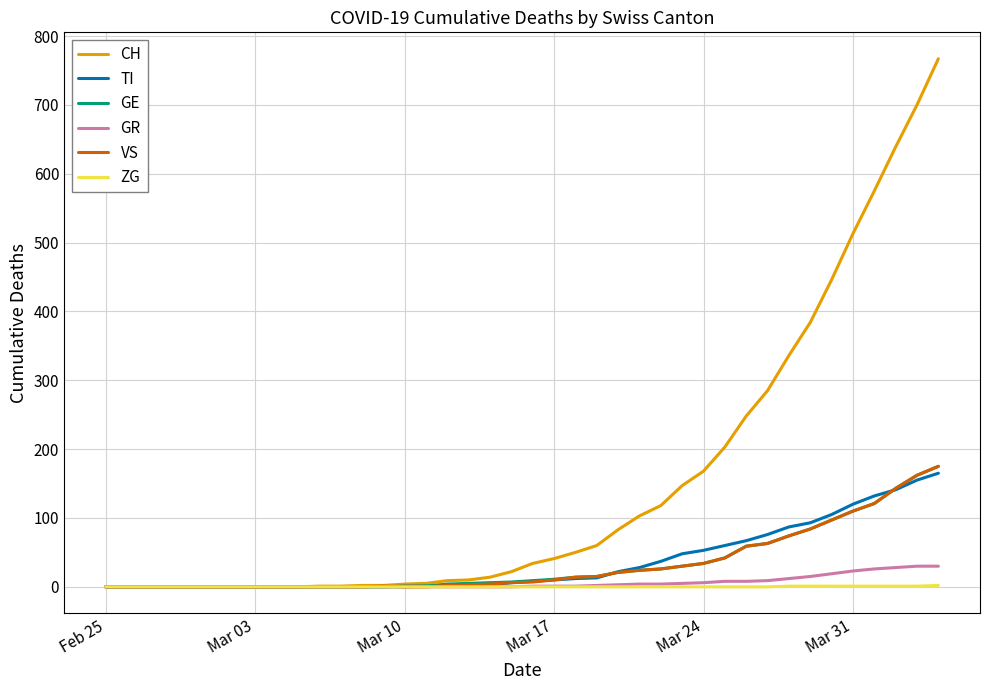

What is the difference between the maximum and minimum values in the GR series?

30